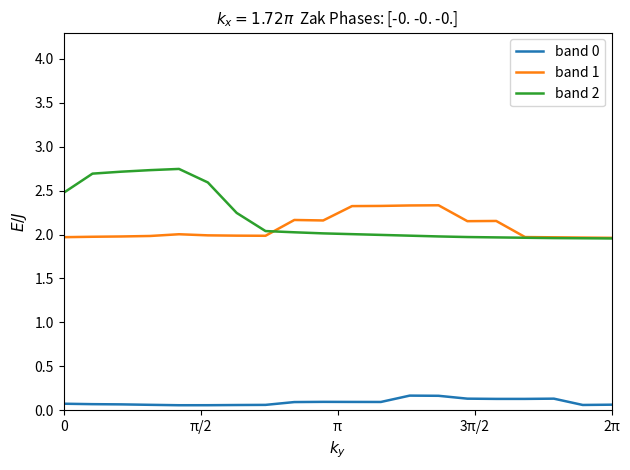

Rank the series by their maximum value, from highest to lowest.

band 2, band 1, band 0